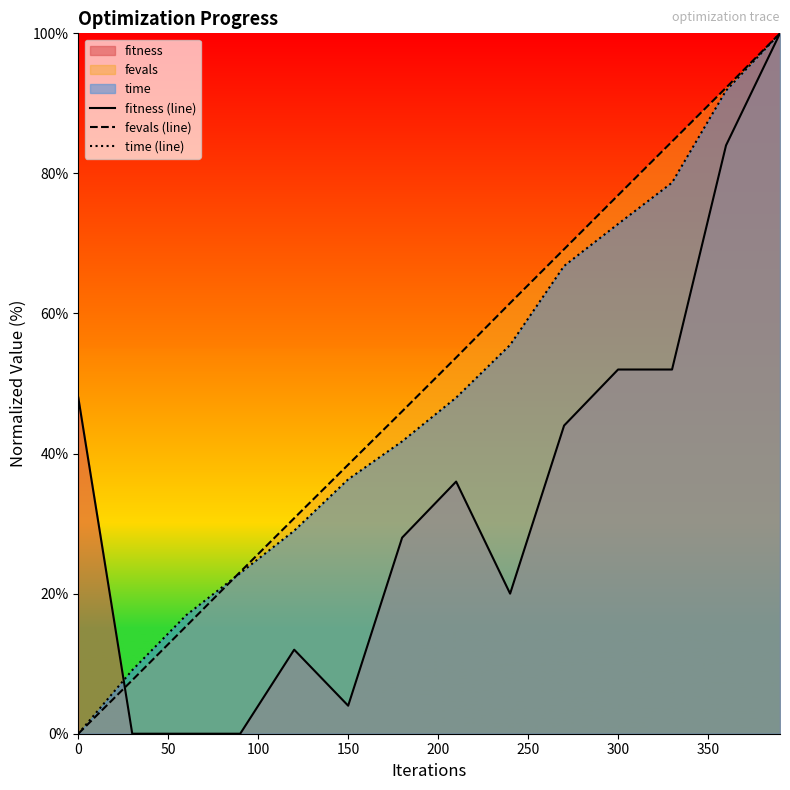

What is the highest value of the fitness (line) series?

100.0